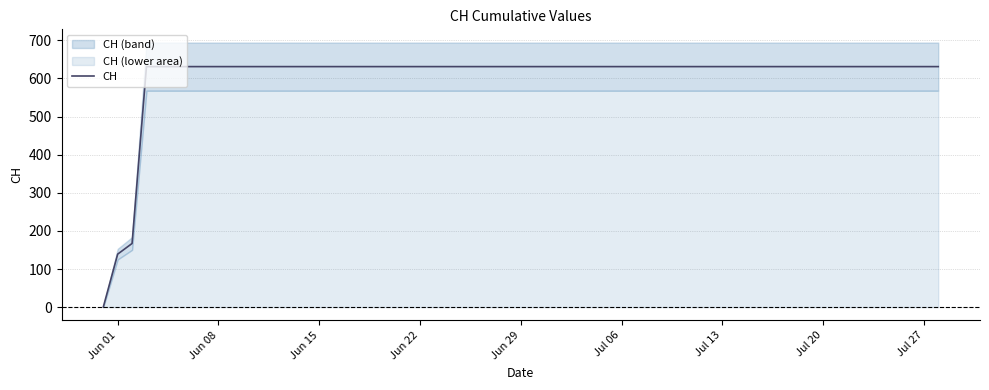

Reading right to left, what are all the values shown in this chart?

631	631	631	631	631	631	631	631	631	631	631	631	631	631	631	631	631	631	631	631	631	631	631	631	631	631	631	631	631	631	631	631	631	631	631	631	631	167	139	0